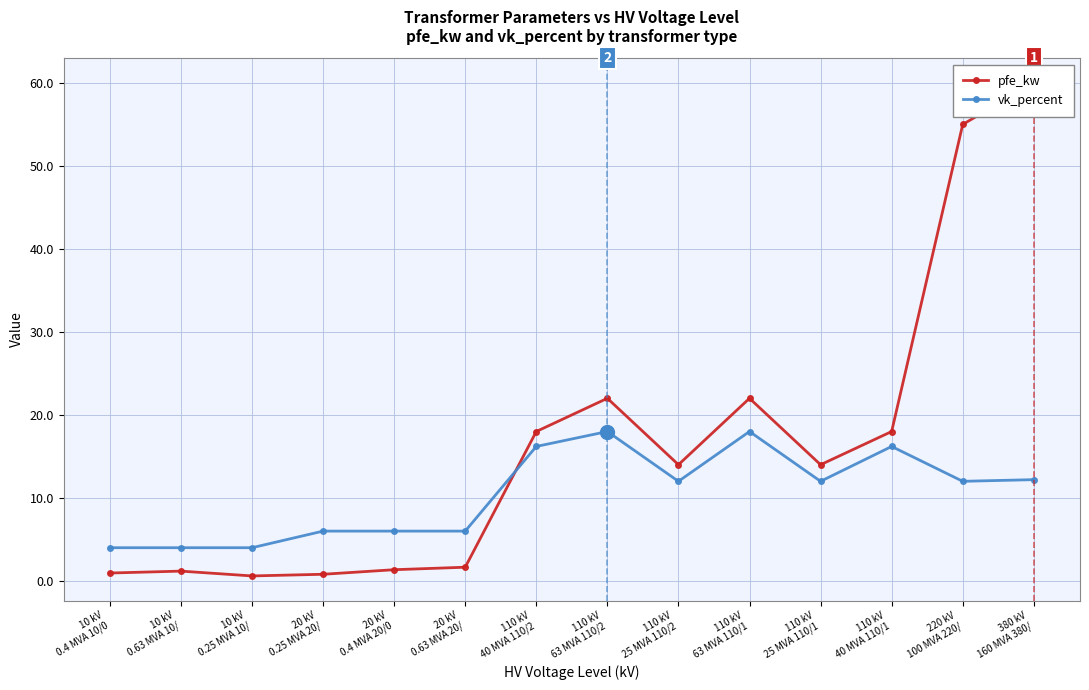

What is the sum of the pfe_kw values at 20 kV
0.25 MVA 20/ and 110 kV
63 MVA 110/2?

22.8